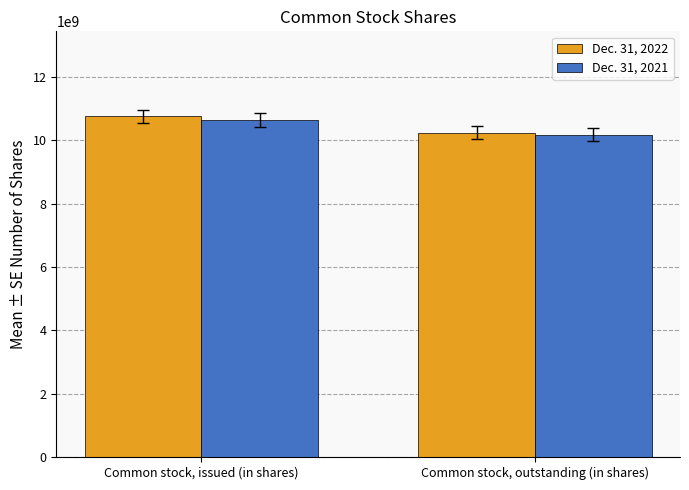

How many bars are there in total?

4